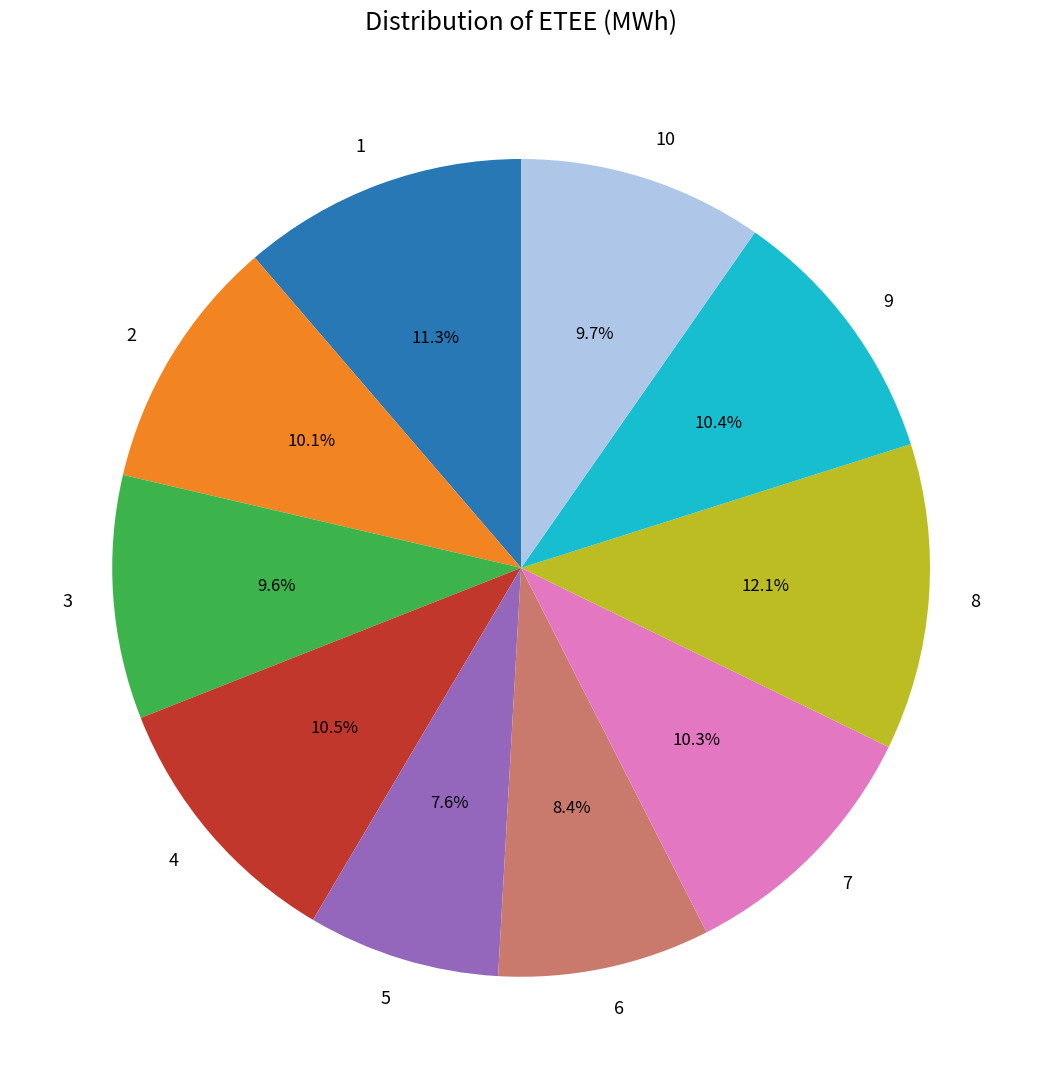

Which has a higher value, 6 or 10?

10